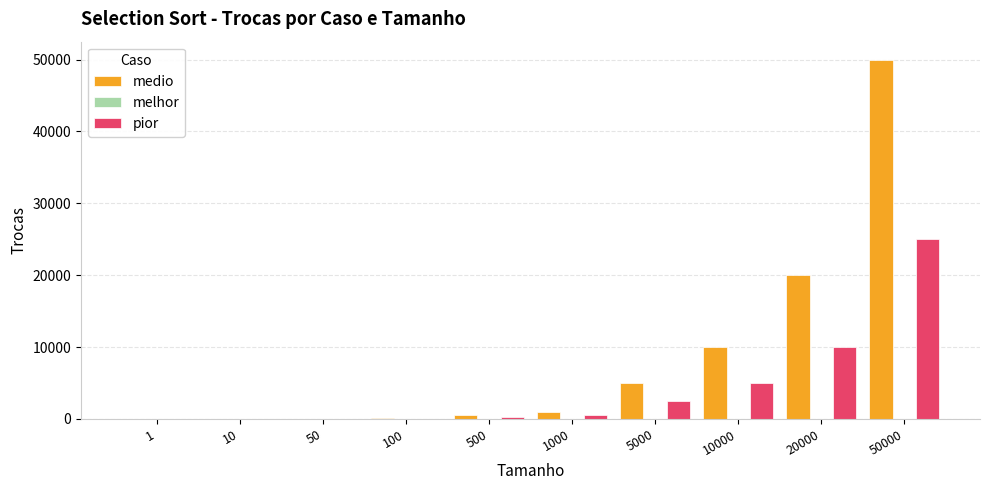

The value of pior at 10000 is 5000.0. True or false?

True